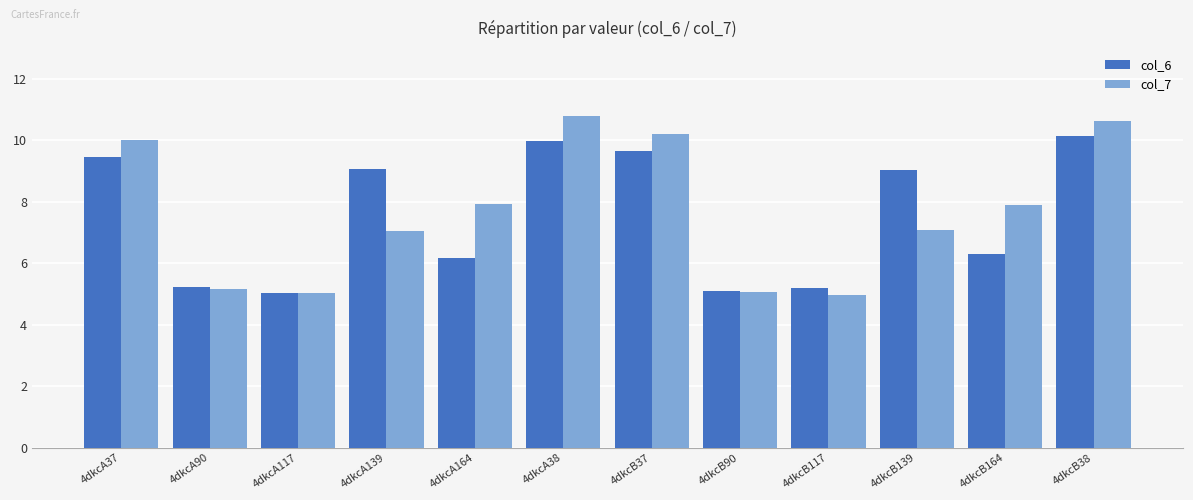

Does the chart contain stacked bars?

No